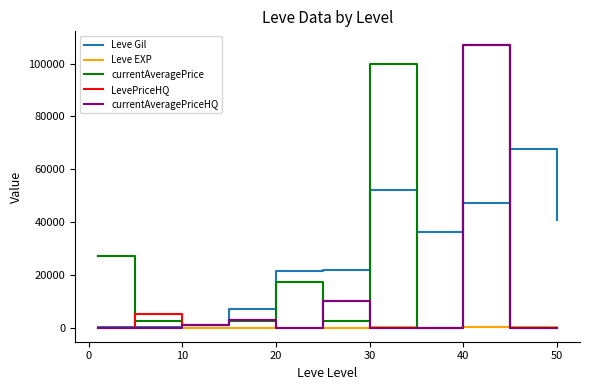

Is this an area chart (filled region under the line)?

No